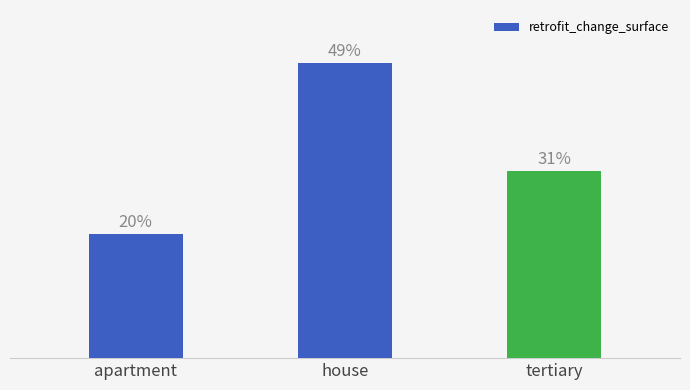

What is the greatest value displayed?

48.7